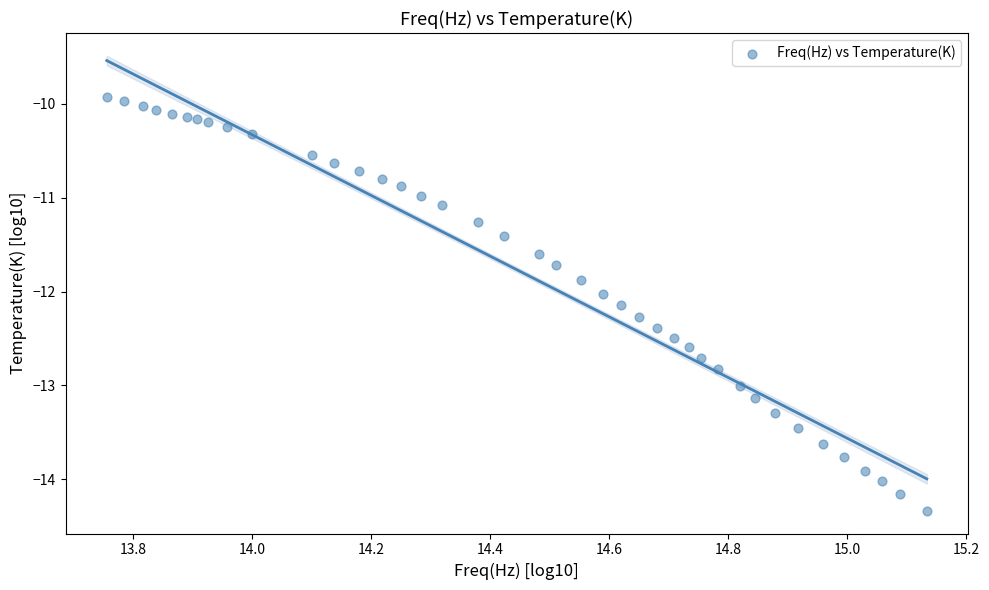

What is the range of X values (max minus min)?

1.4